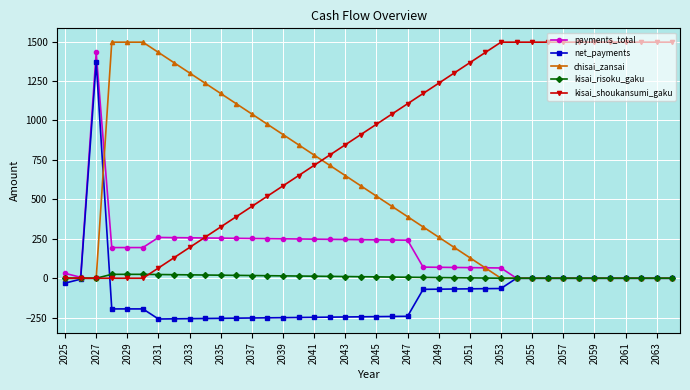

What is the highest value of the payments_total series?

1431.0